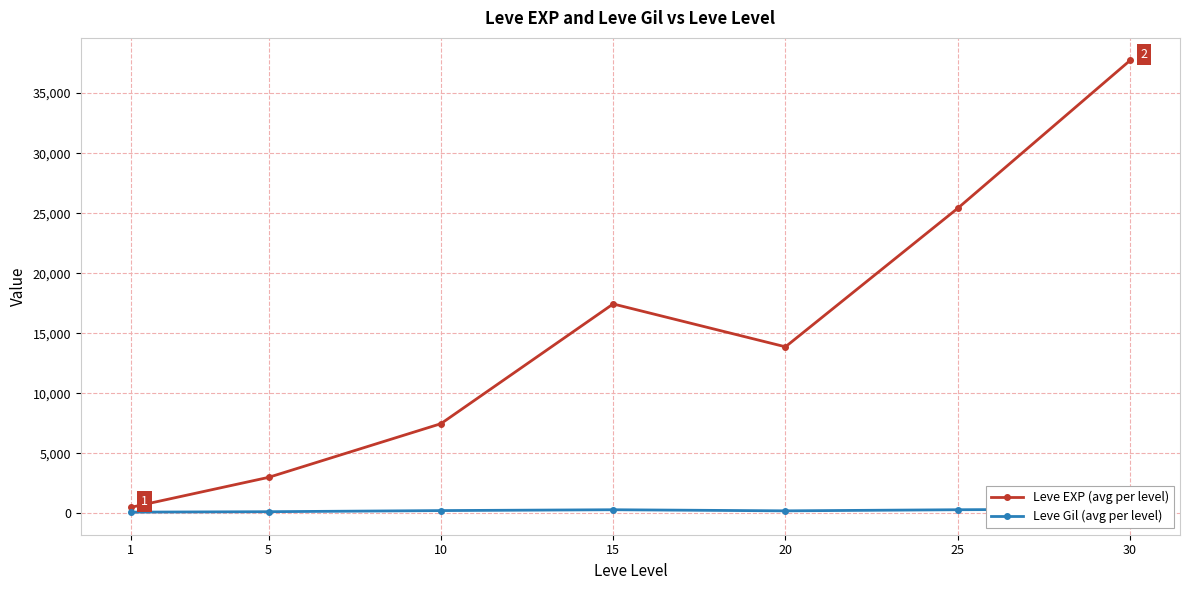

Reading left to right, what are all the values shown in this chart?

Leve EXP (avg per level): 1=510.2	5=3008.3	10=7475.0	15=17445.0	20=13876.7	25=25410.0	30=37715.0
Leve Gil (avg per level): 1=113.0	5=149.3	10=242.5	15=312.0	20=220.8	25=312.7	30=375.2